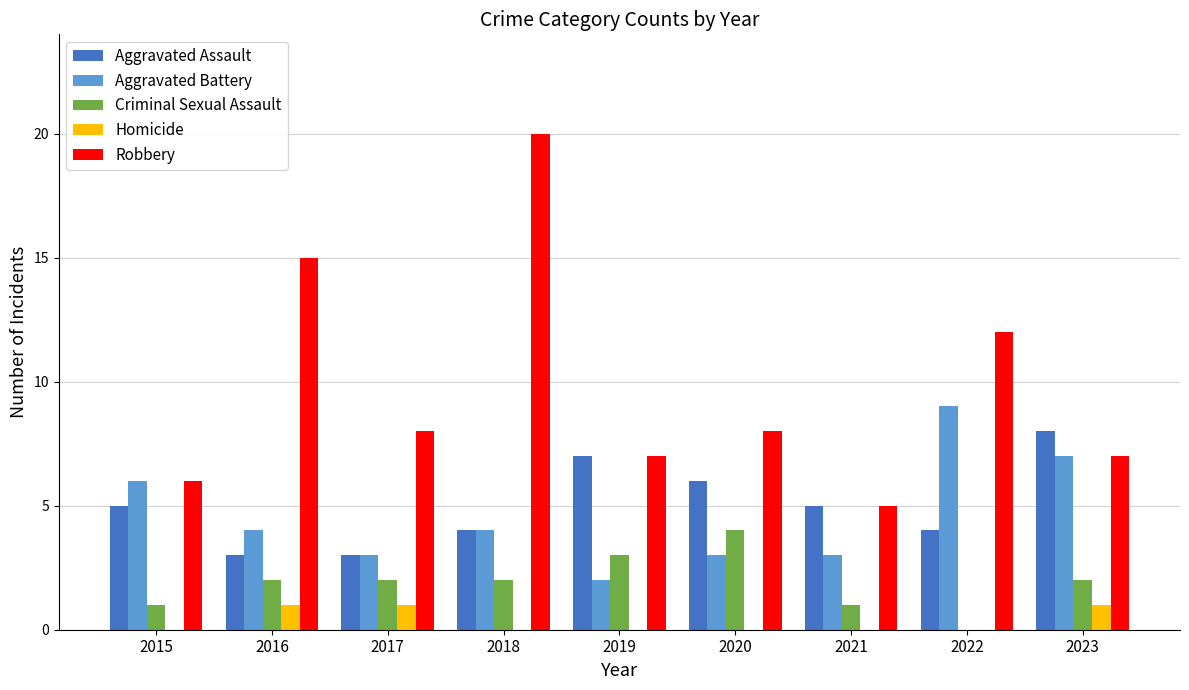

Reading left to right, transcribe all the data shown in this chart.

Aggravated Assault: 2015=5	2016=3	2017=3	2018=4	2019=7	2020=6	2021=5	2022=4	2023=8
Aggravated Battery: 2015=6	2016=4	2017=3	2018=4	2019=2	2020=3	2021=3	2022=9	2023=7
Criminal Sexual Assault: 2015=1	2016=2	2017=2	2018=2	2019=3	2020=4	2021=1	2022=0	2023=2
Homicide: 2015=0	2016=1	2017=1	2018=0	2019=0	2020=0	2021=0	2022=0	2023=1
Robbery: 2015=6	2016=15	2017=8	2018=20	2019=7	2020=8	2021=5	2022=12	2023=7